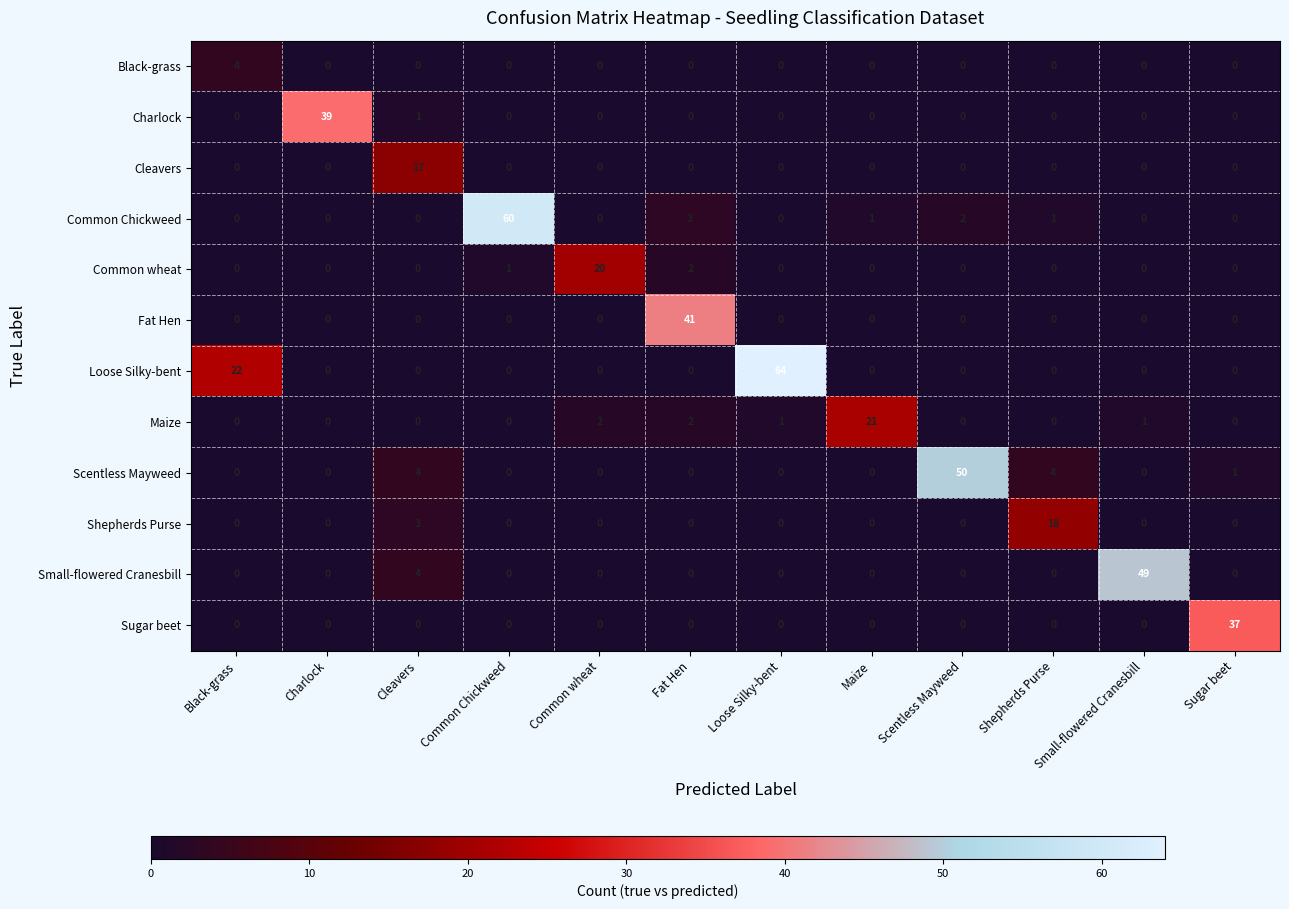

Which series has the widest spread of values?

Loose Silky-bent